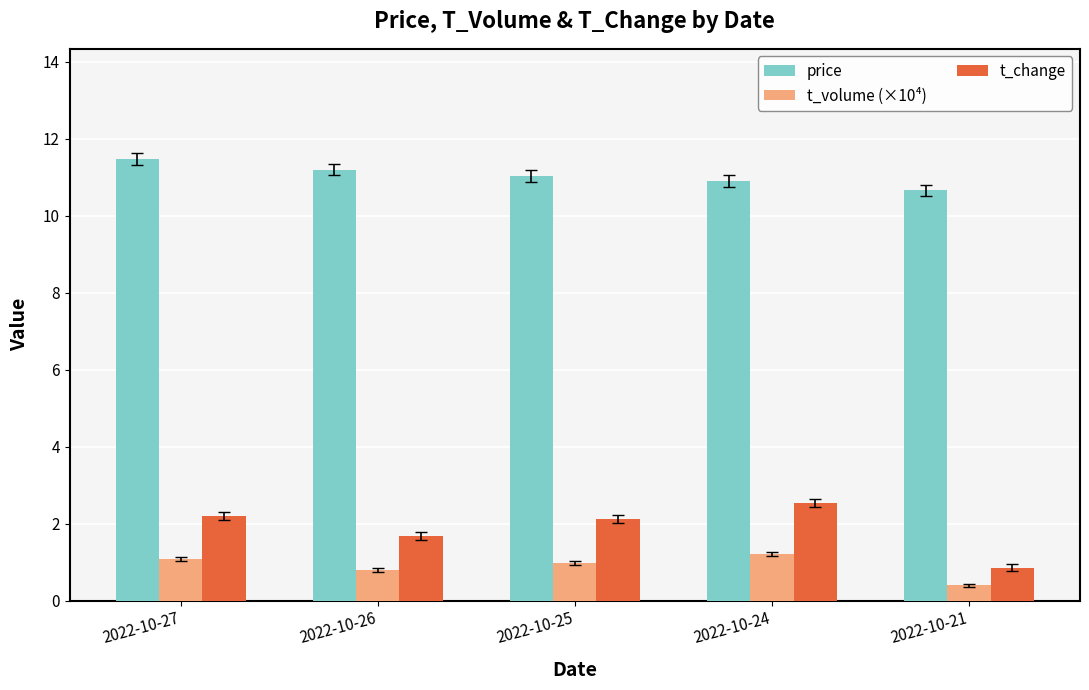

What value does the t_volume (×10⁴) series have at 2022-10-27?

1.1